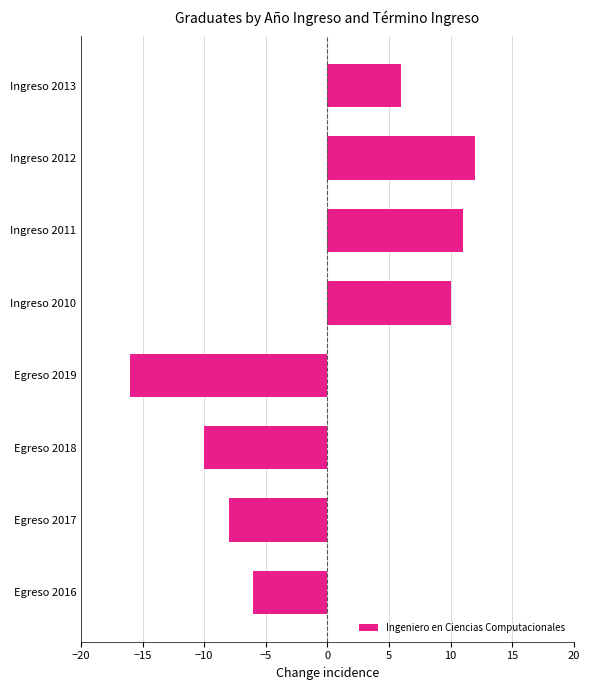

List the labels in order of value, largest first.

Ingreso 2012, Ingreso 2011, Ingreso 2010, Ingreso 2013, Egreso 2016, Egreso 2017, Egreso 2018, Egreso 2019